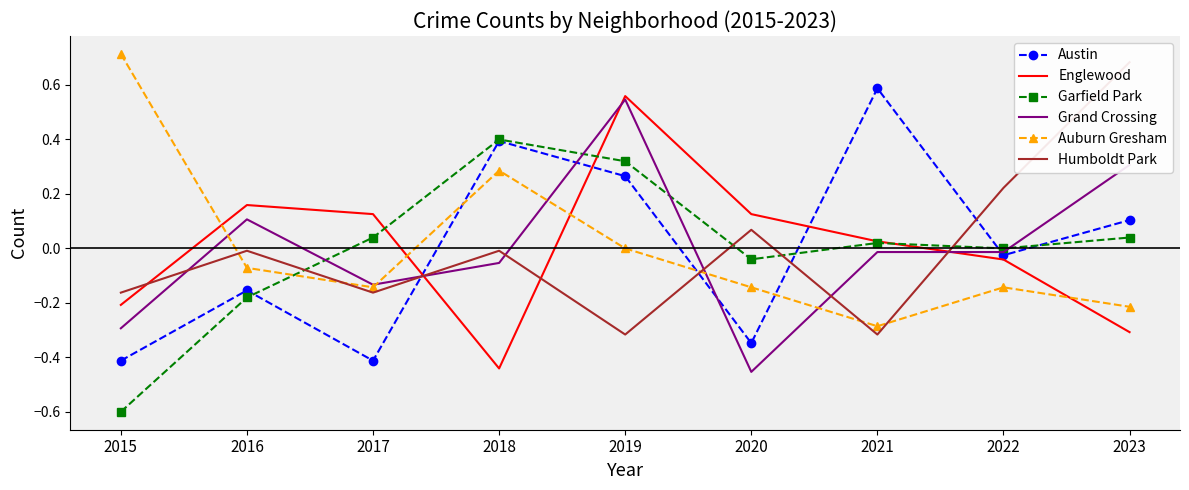

How many series are shown in this chart?

6